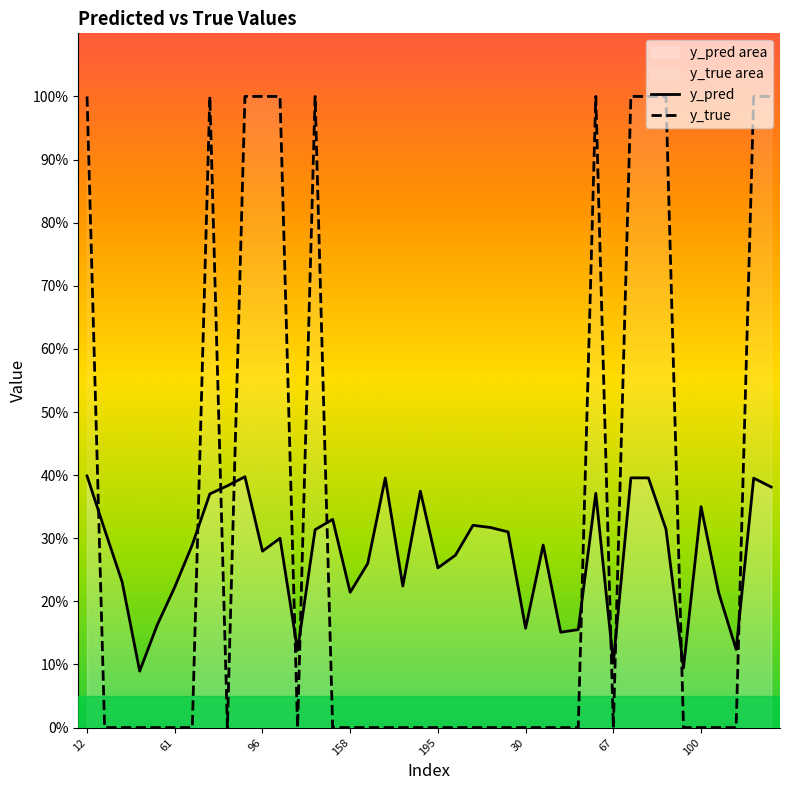

Which series has the largest total across all categories?

y_true